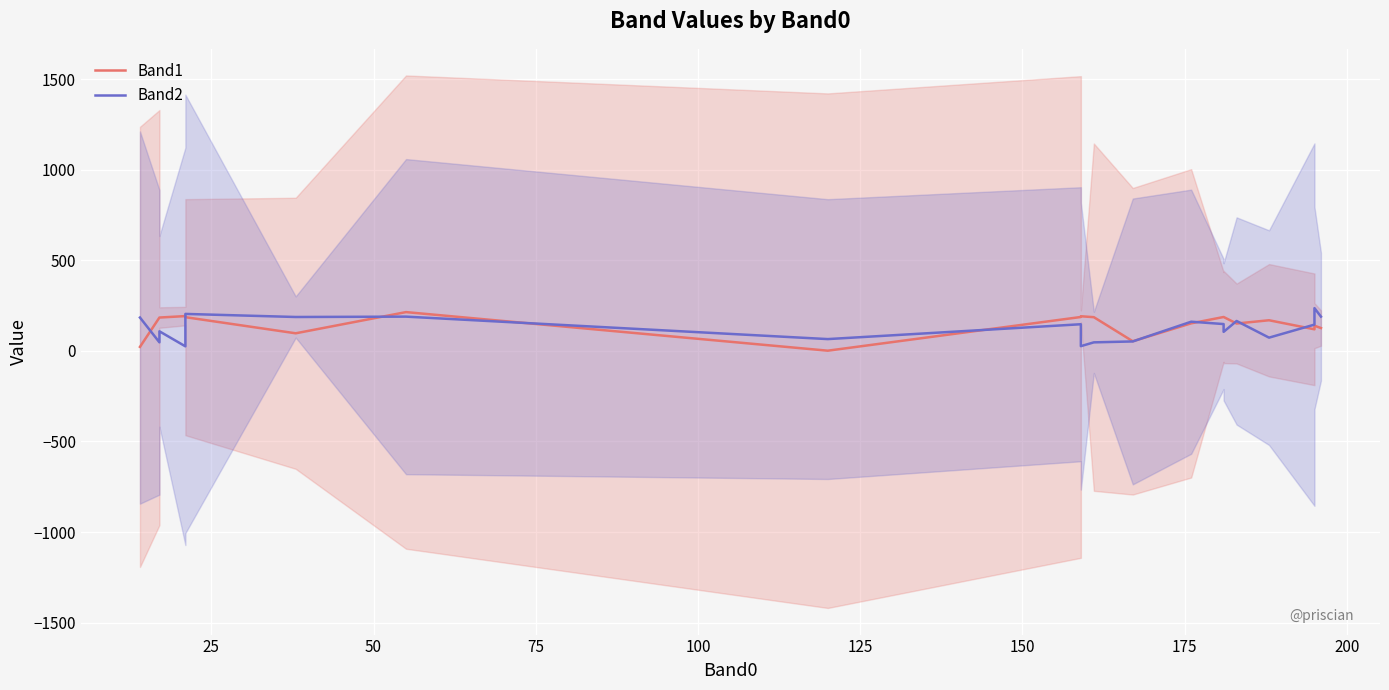

Rank the series by their maximum value, from highest to lowest.

Band2, Band1